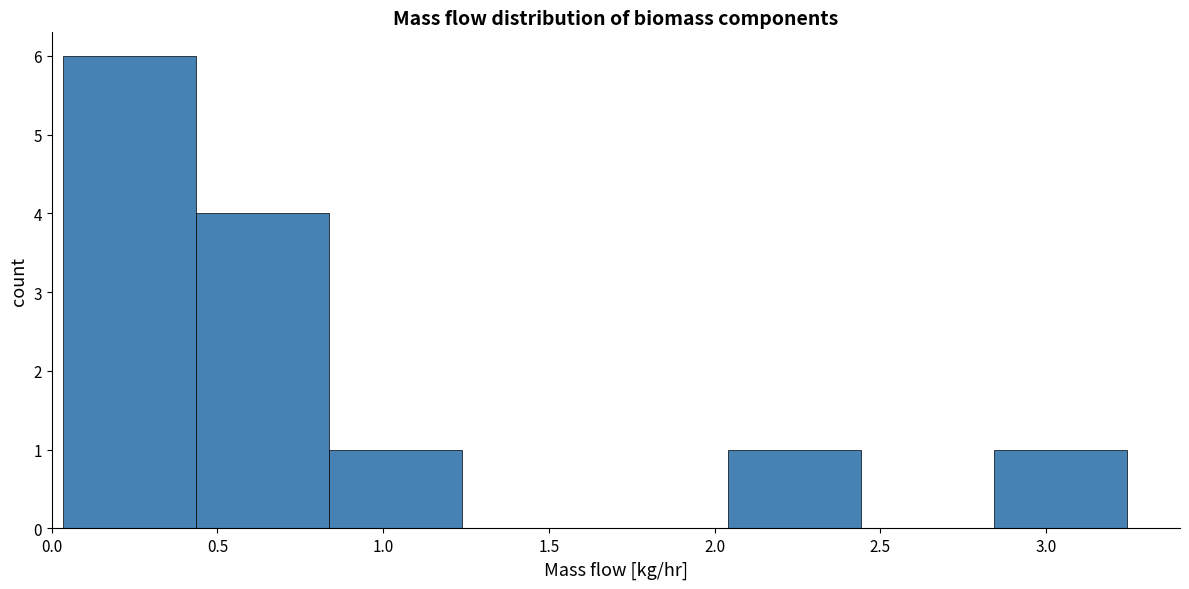

Reading left to right, transcribe this chart: for each bar, give the range it covers on the x-axis and its height. Neither the bar edges nor the heights are printed on the chart, so give them approximately, as read against the axes.

0.05 to 0.45: 6
0.45 to 0.85: 4
0.85 to 1.25: 1
1.25 to 1.65: 0
1.65 to 2.05: 0
2.05 to 2.45: 1
2.45 to 2.85: 0
2.85 to 3.25: 1